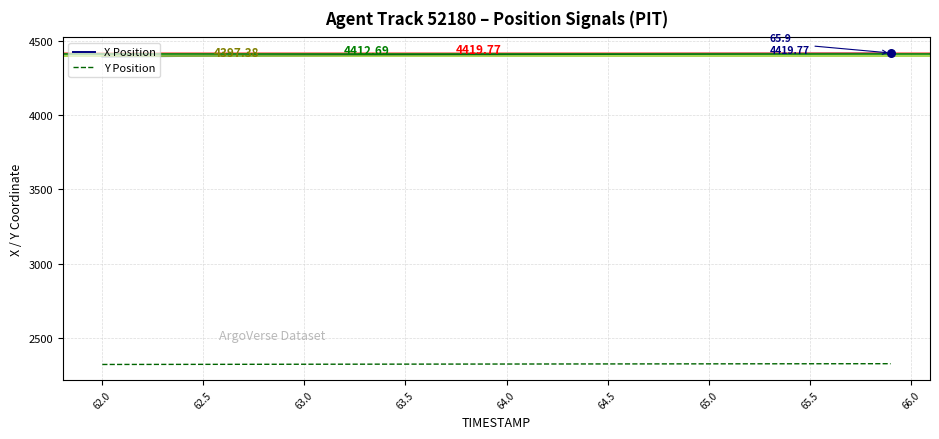

Which series has the largest total across all categories?

X Position